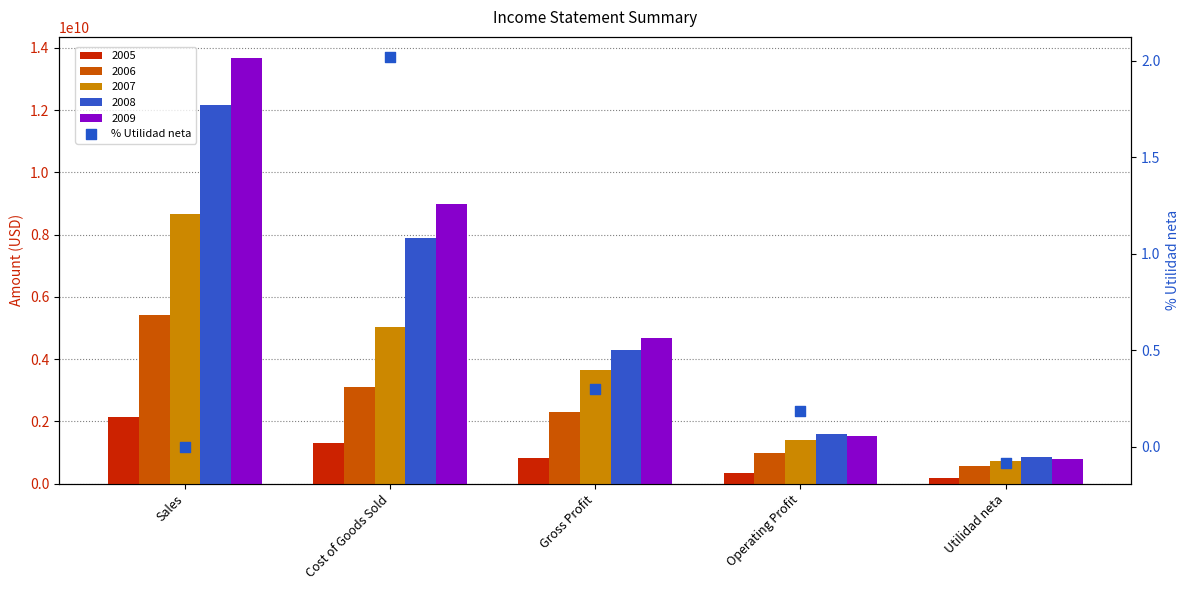

Which has a higher value, Gross Profit or Utilidad neta?

Gross Profit